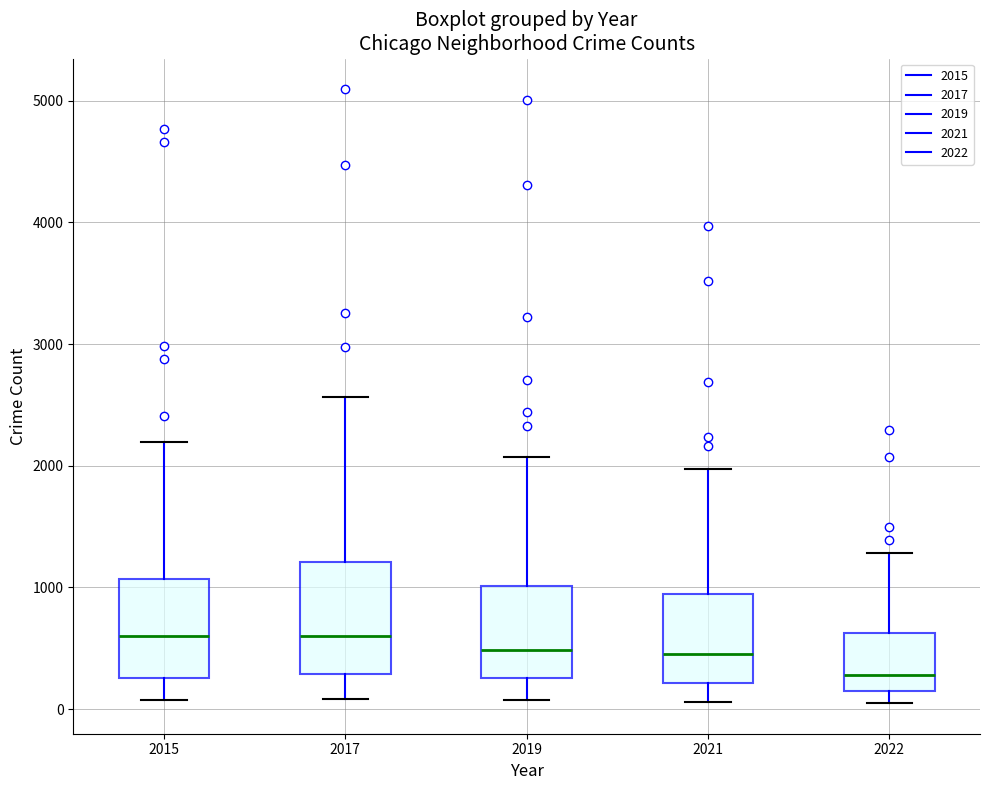

Reading left to right, read every box against the y-axis: the position of its median line, the range the box covers, and the ends of its whiskers. The values are not printed on the chart, so give them approximately, as read against the axis.

2015: median 600, box 300 to 1100, whiskers 100 to 2200
2017: median 600, box 300 to 1200, whiskers 100 to 2600
2019: median 500, box 300 to 1000, whiskers 100 to 2100
2021: median 500, box 200 to 1000, whiskers 100 to 2000
2022: median 300, box 200 to 600, whiskers 100 to 1300